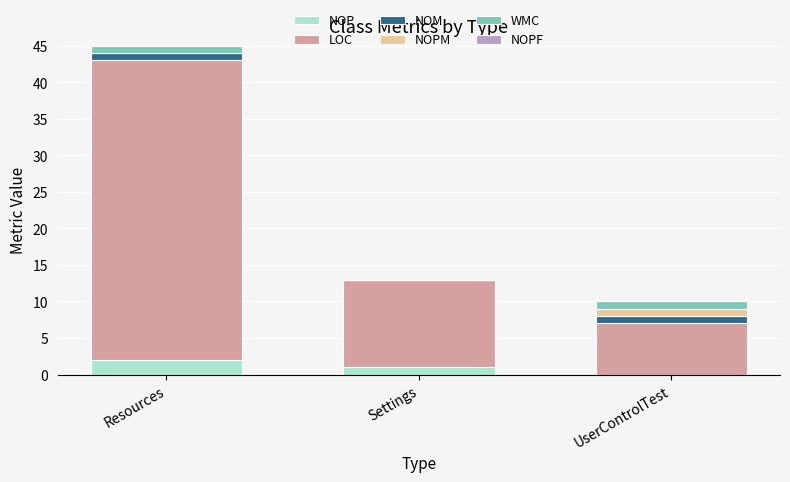

Which category has the highest value in the NOP series?

Resources